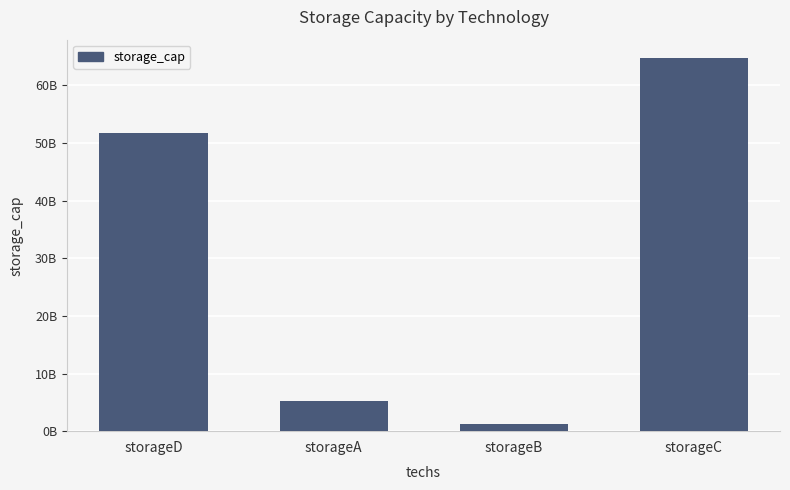

What is the approximate value at storageD?

51700000000